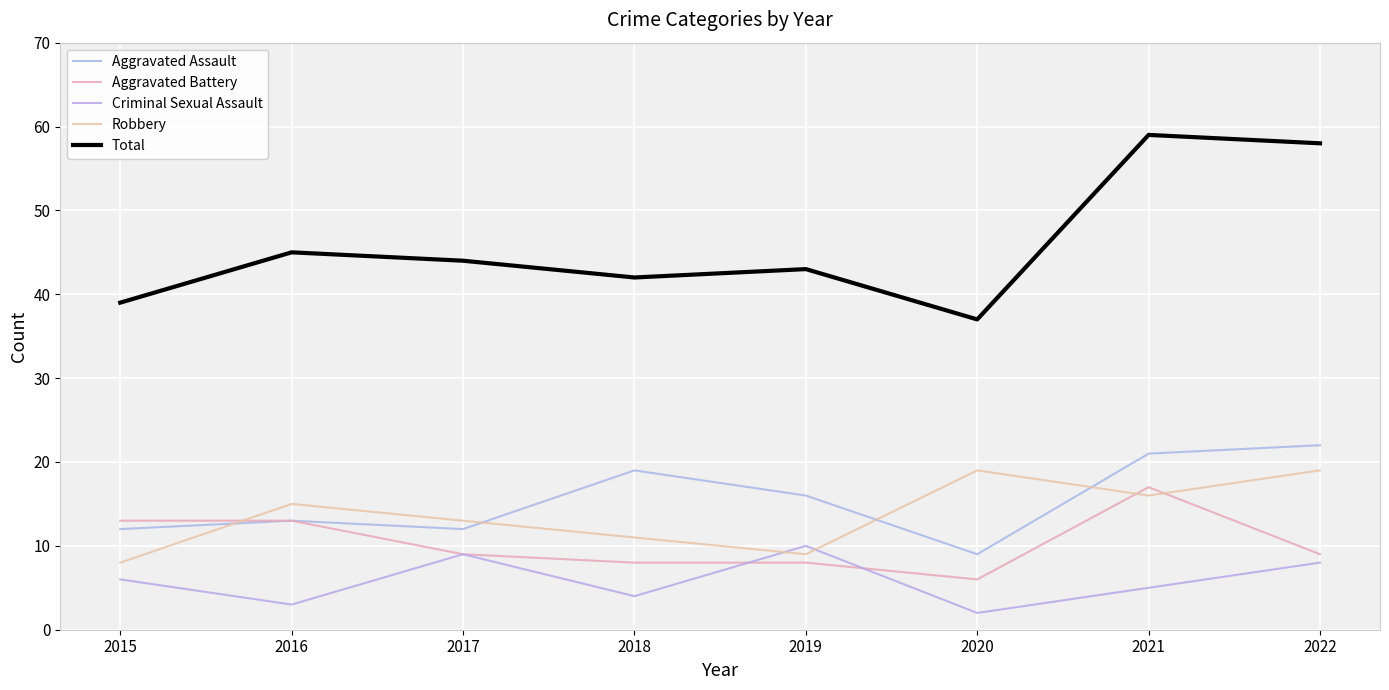

True or false: Criminal Sexual Assault and Total cross at least once.

False